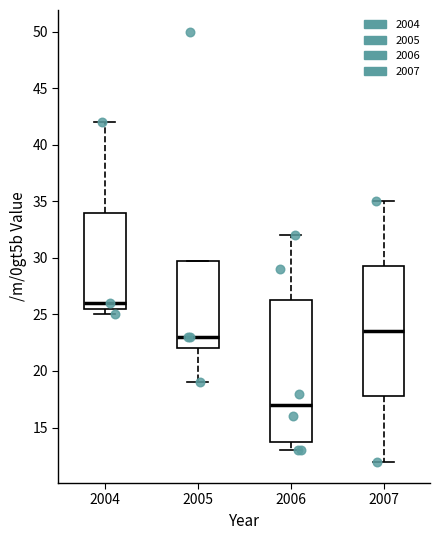

Comparing the boxes themselves (not the whiskers), which one is the tallest?

2006